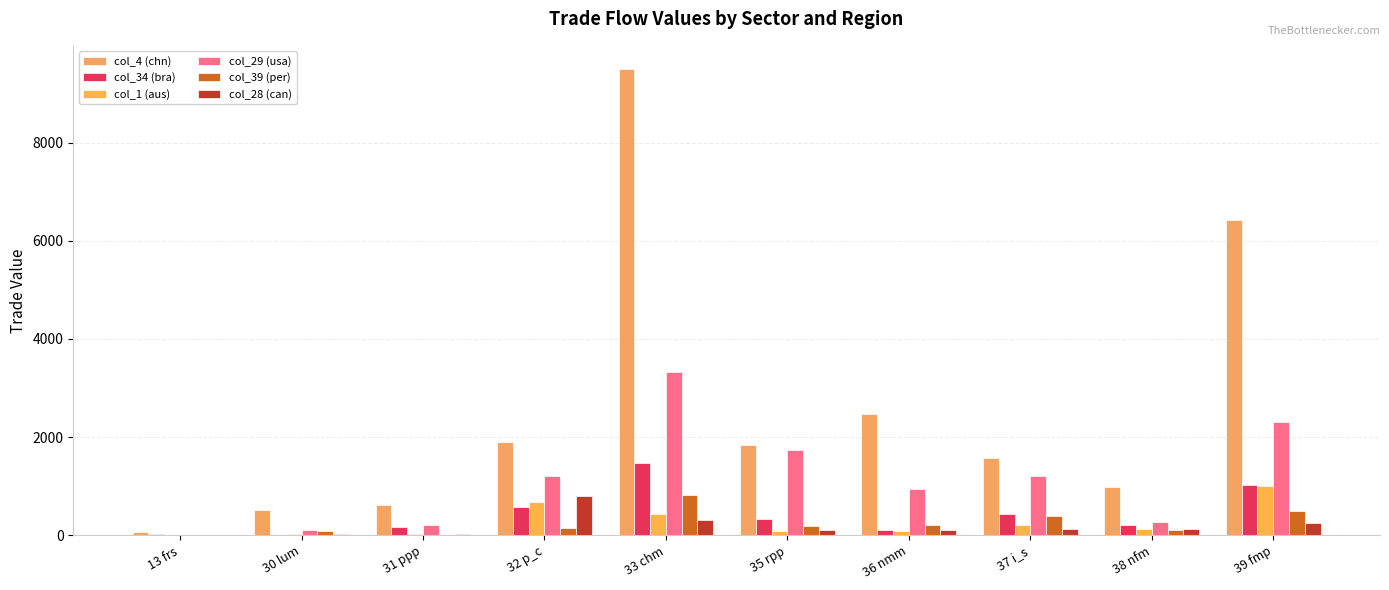

Between 37 i_s and 35 rpp, which is larger?

35 rpp